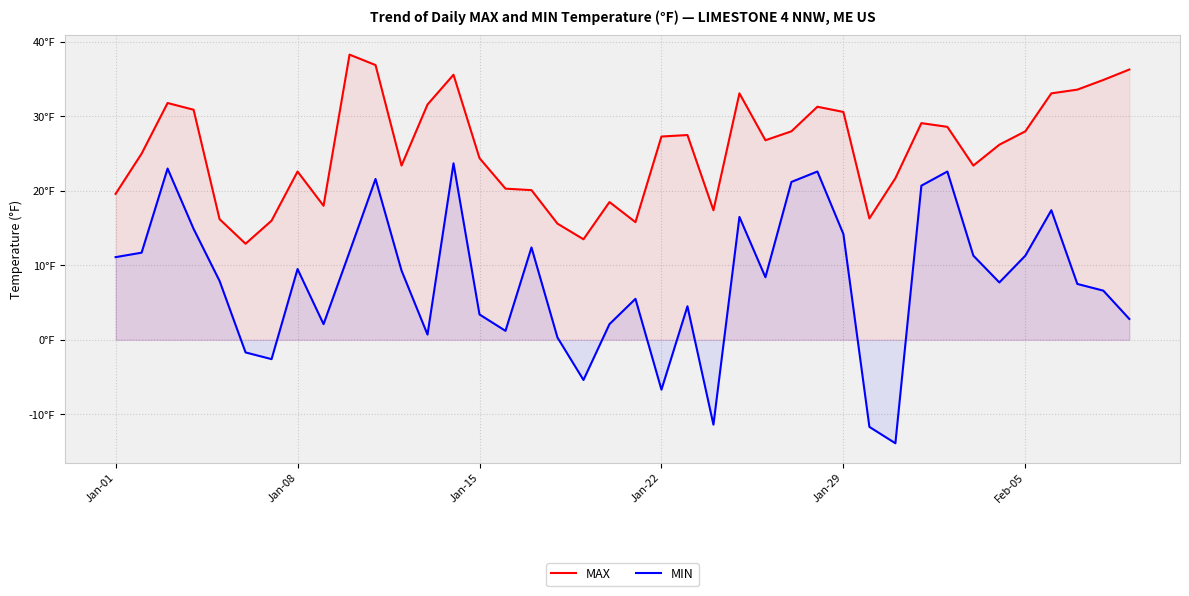

What are all the series names shown in the legend?

MAX, MIN